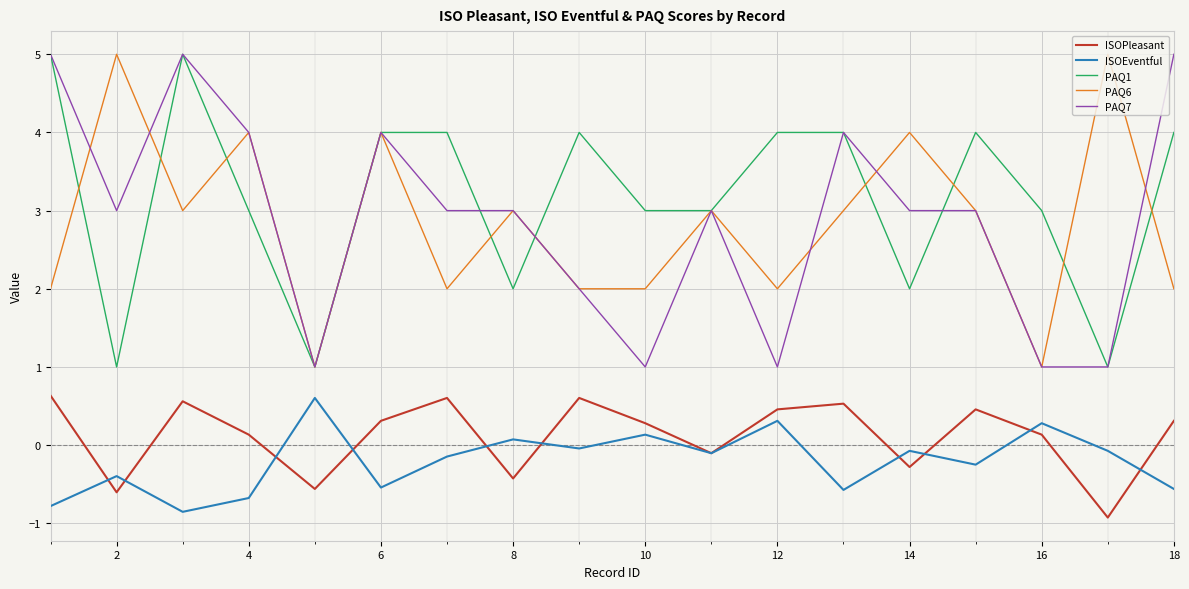

How many lines are shown in the chart?

5